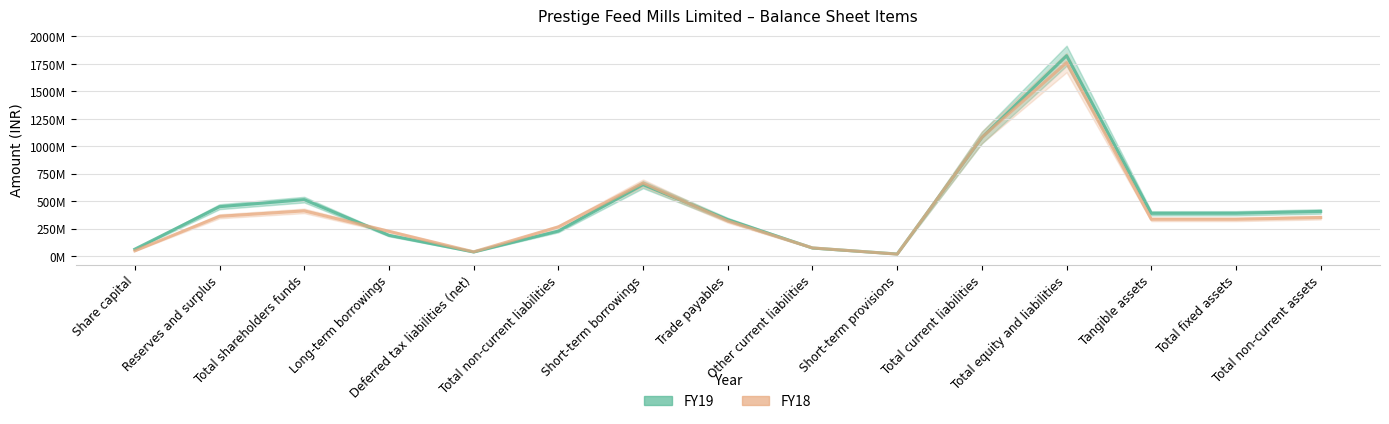

What is the value of the FY18 point at the 3rd from the left?

412745508